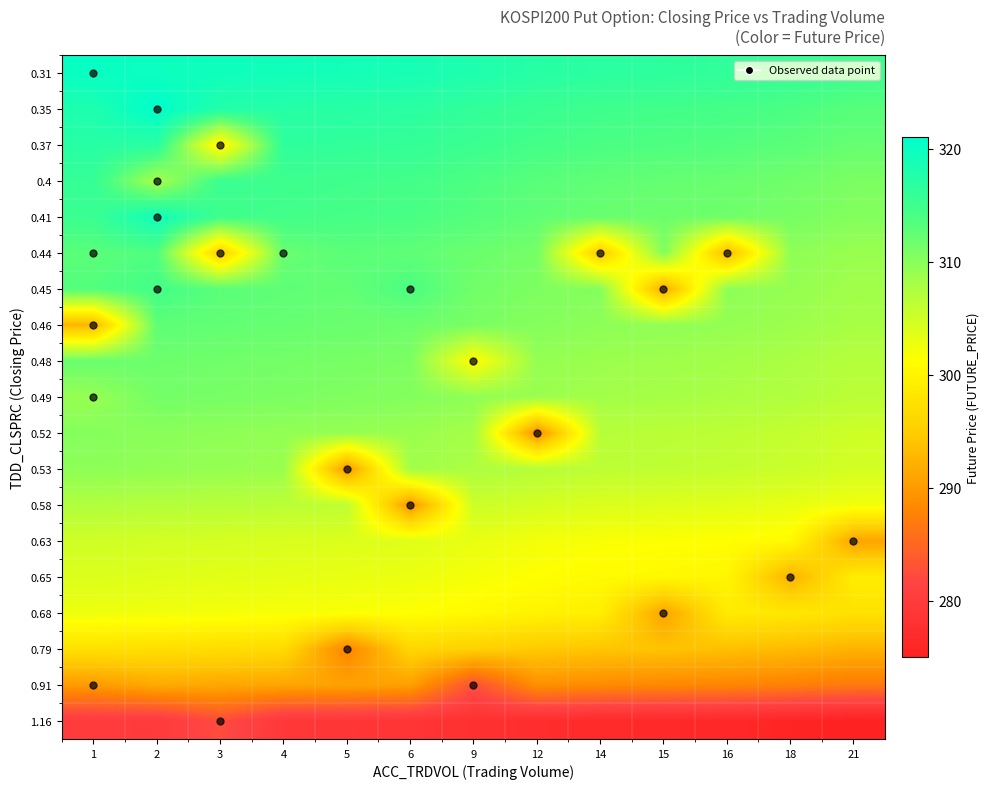

What is the total value across all series at 12?

5786.9